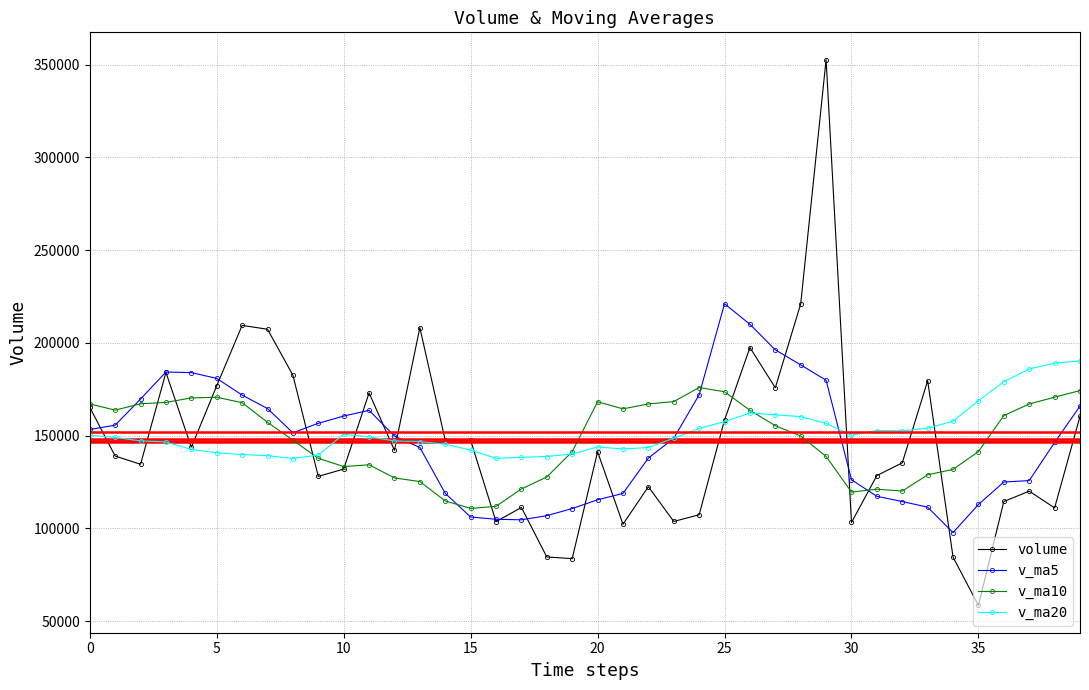

What is the value of the v_ma10 point at the 31st from the left?

119540.4